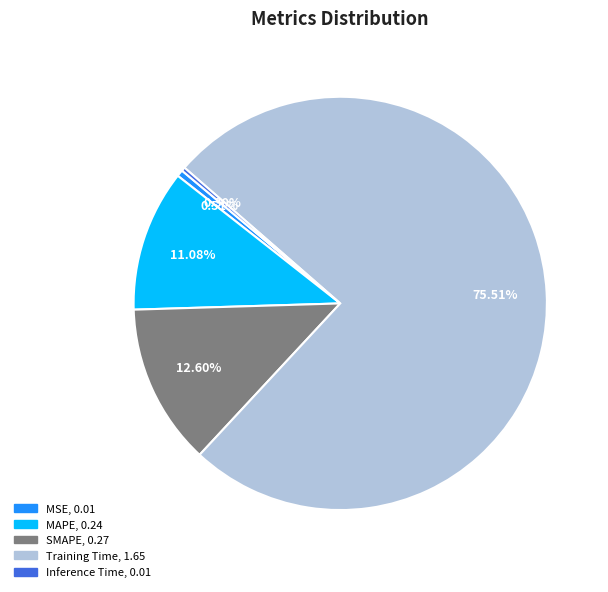

Is the sum of Inference Time and MAPE greater than half?

No